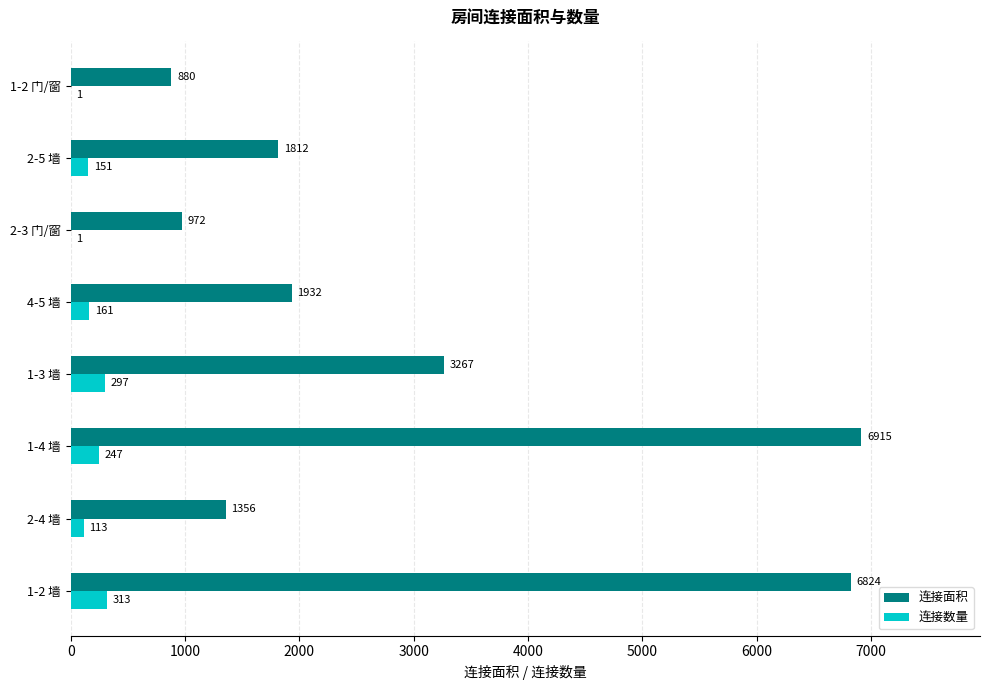

What is the average value of the 连接面积 series?

2995